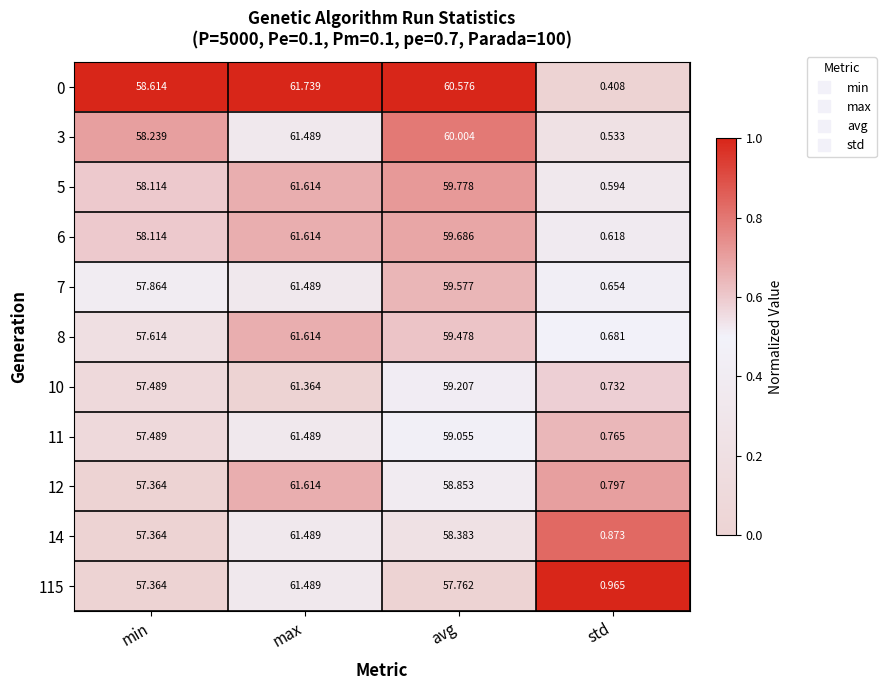

At which category is the sum across all series the highest?

max